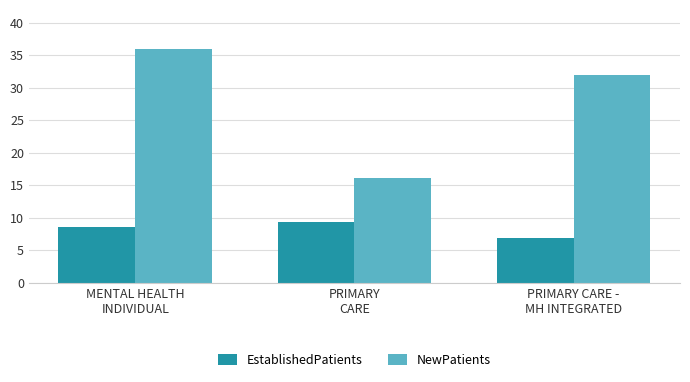

How many bars are there in total?

6